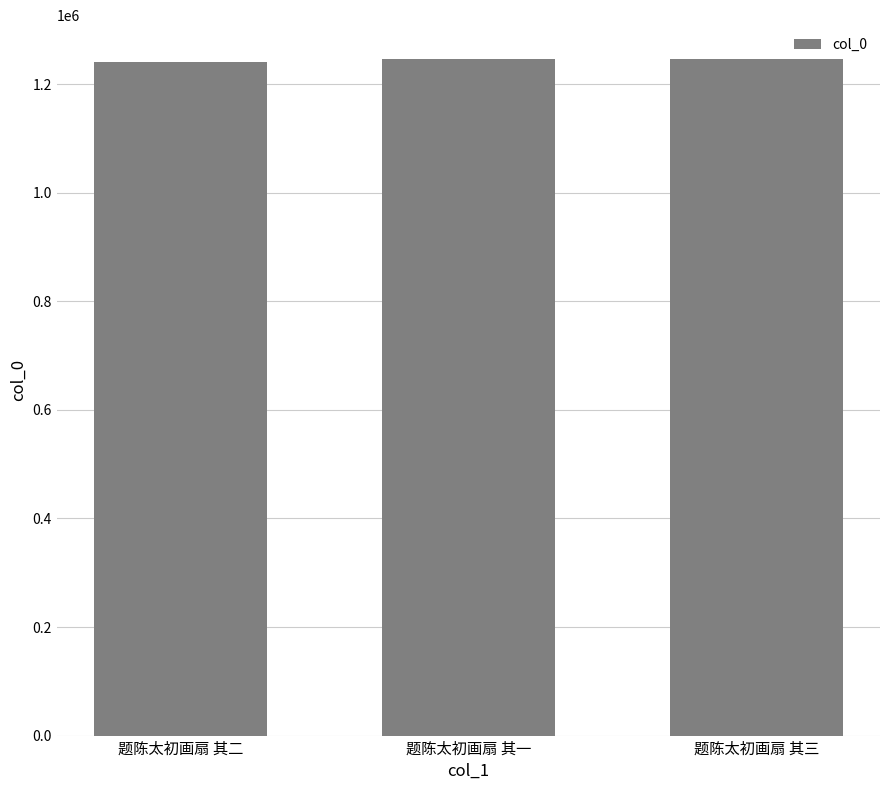

What is the ratio of the value at 题陈太初画扇 其一 to the value at 题陈太初画扇 其三?

1.0